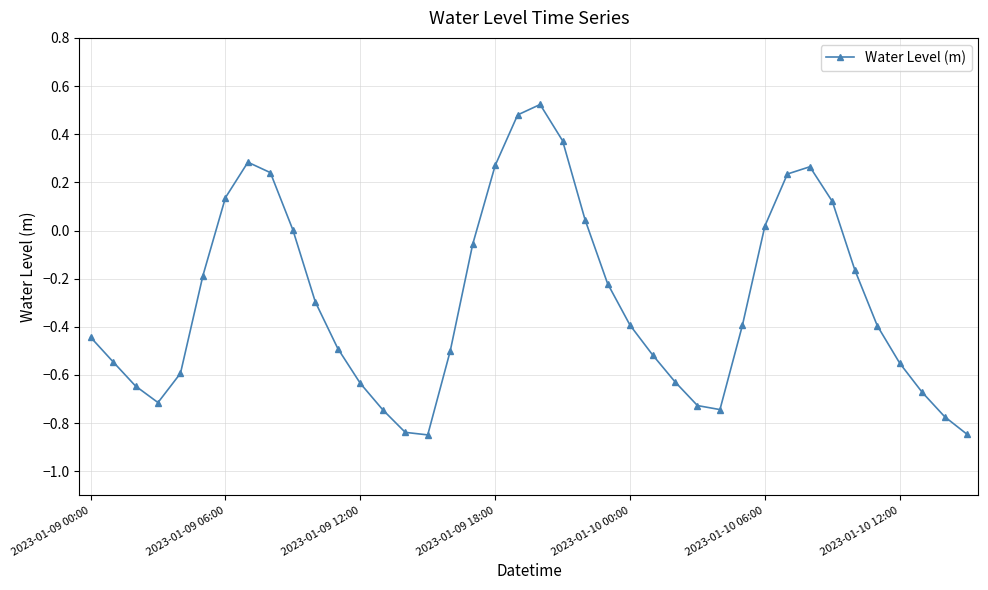

True or false: there are more than 0 points higher than both neighbors.

True